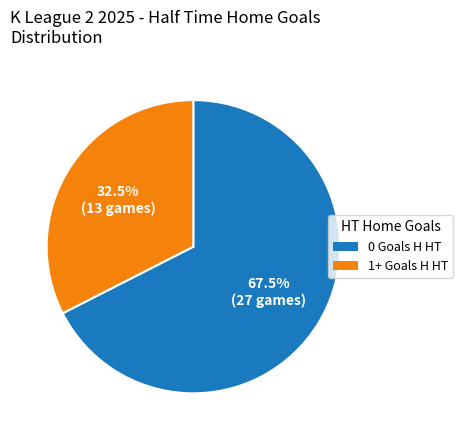

To the nearest percent, what is the difference between the 1+ Goals H HT and 0 Goals H HT slice percentages?

35%